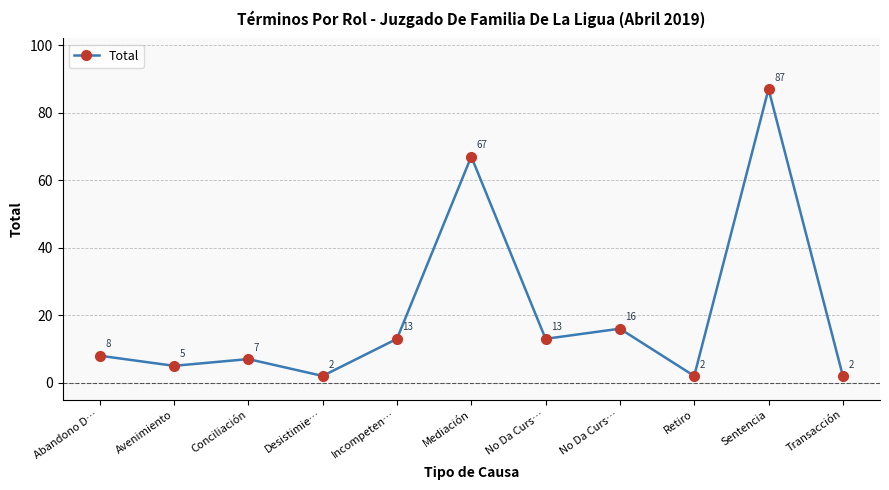

Where does the data first go above 8?

Incompeten…